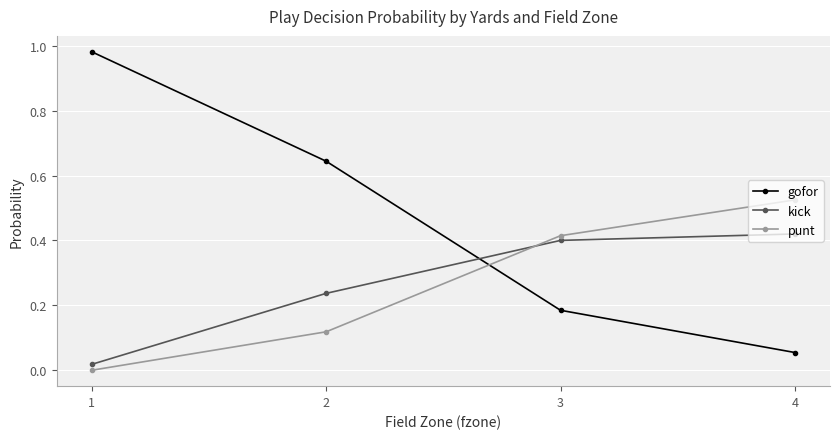

Which series ends up on top after the final intersection of punt and kick?

punt